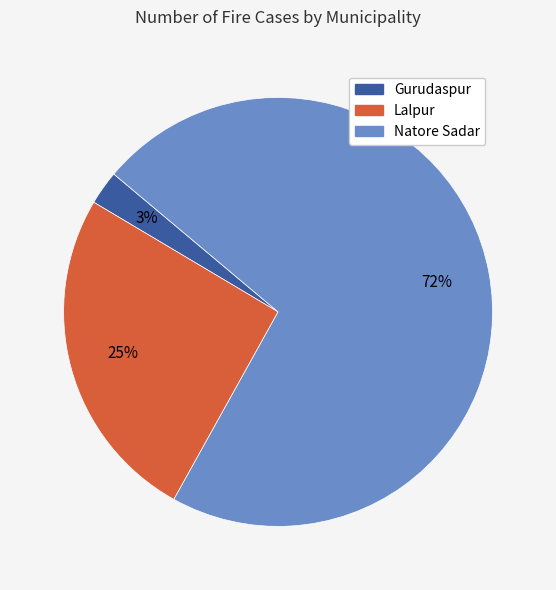

Which category has the biggest portion of the pie?

Natore Sadar